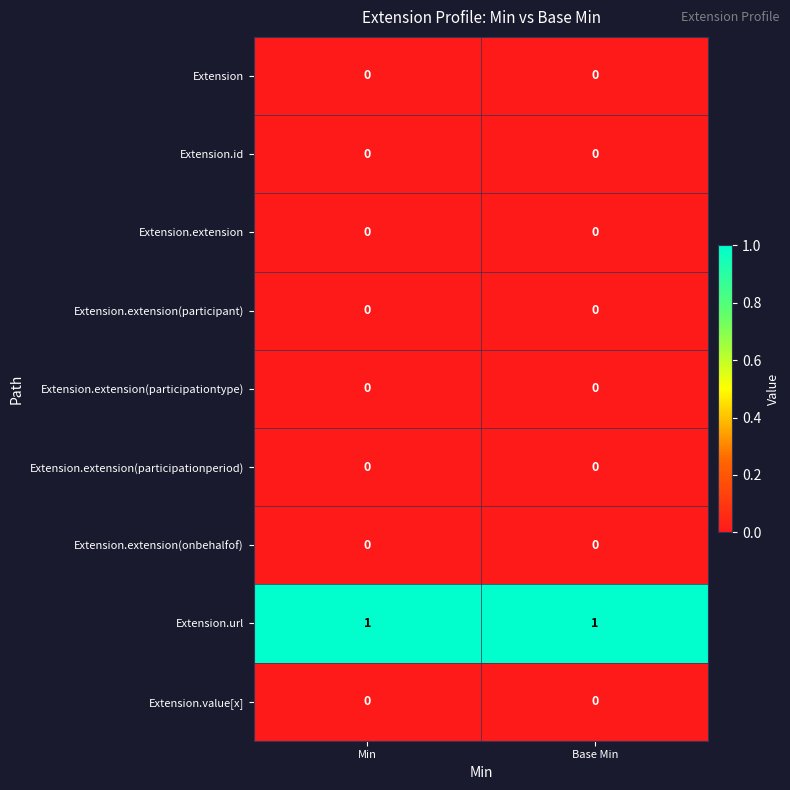

True or false: Extension.extension has a value of 0 at Min.

True